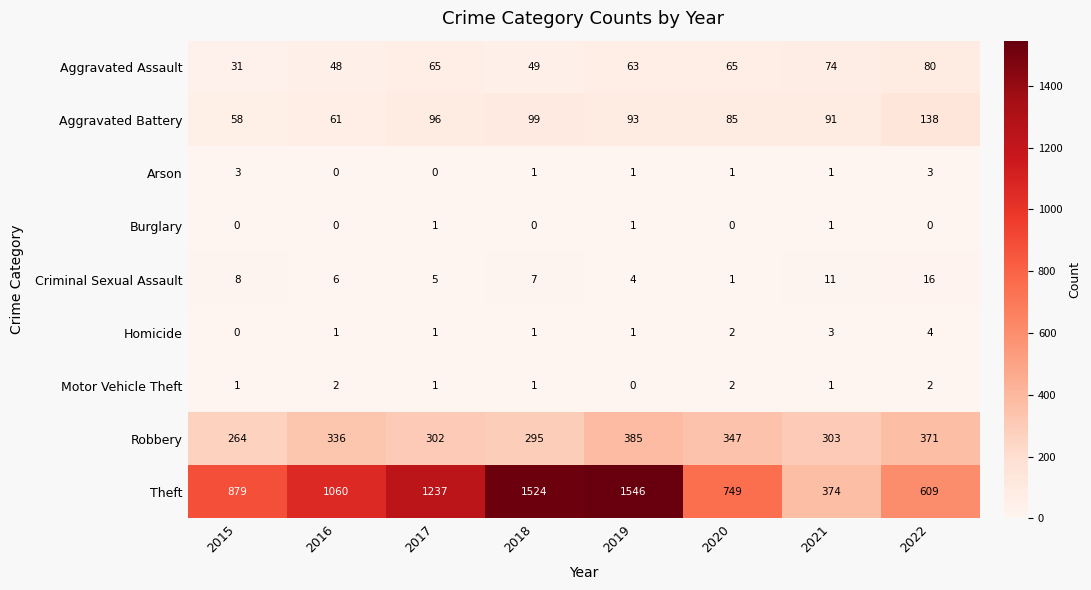

At which category is the sum across all series the highest?

2019